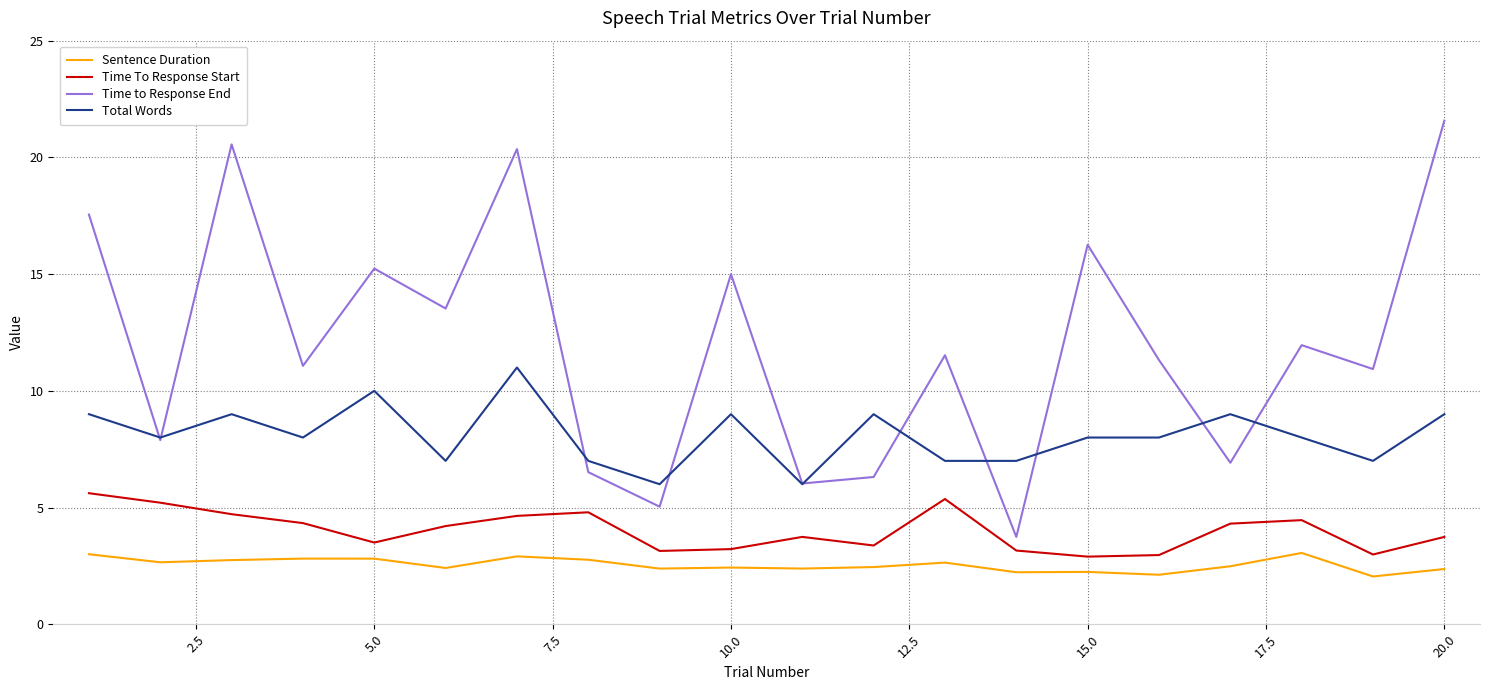

How many distinct data groups are displayed?

4